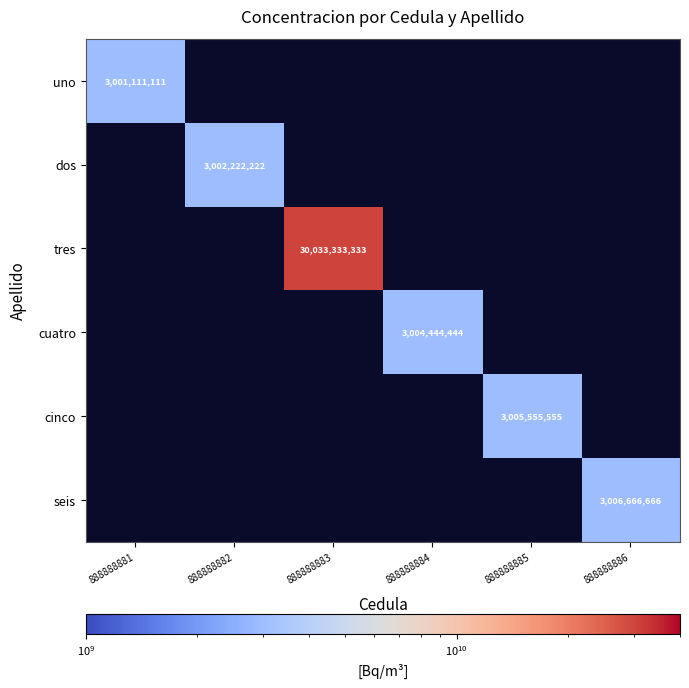

What is the maximum value shown in the chart?

30033333333.0